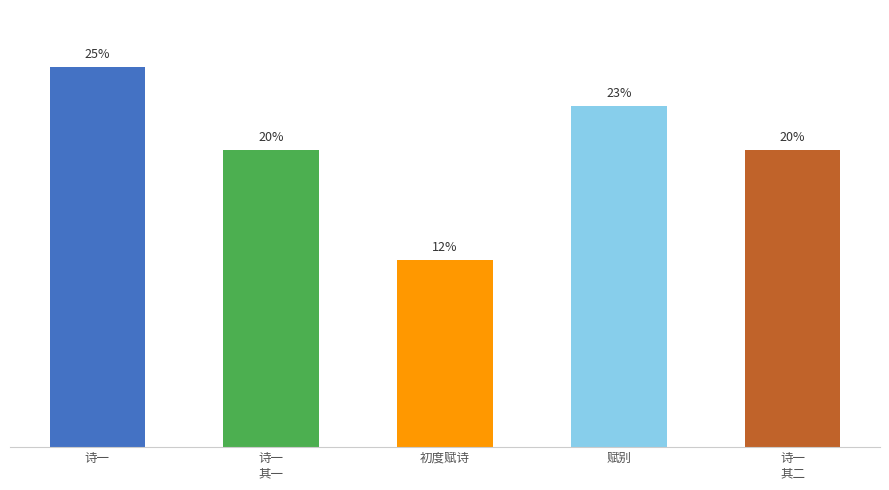

Reading left to right, extract all data points from this chart.

25.3	19.8	12.4	22.7	19.8